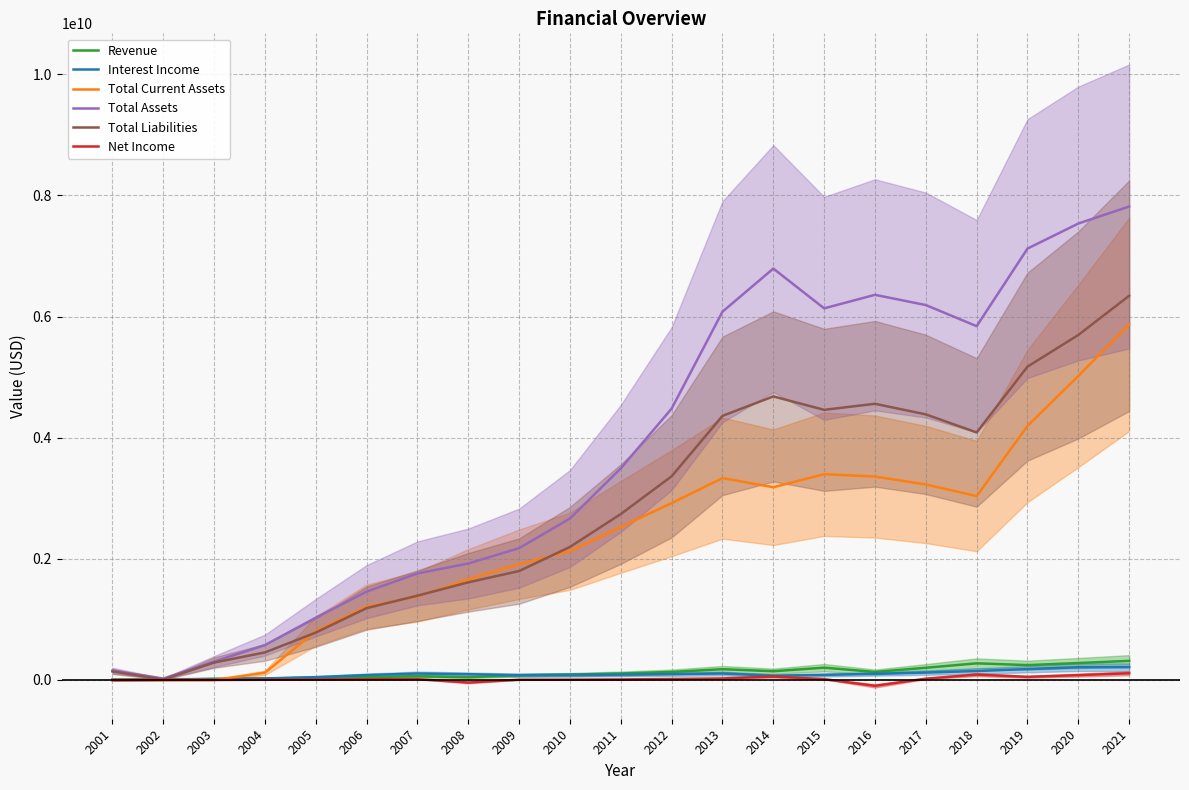

Between 2005 and 2003, which is larger?

2005